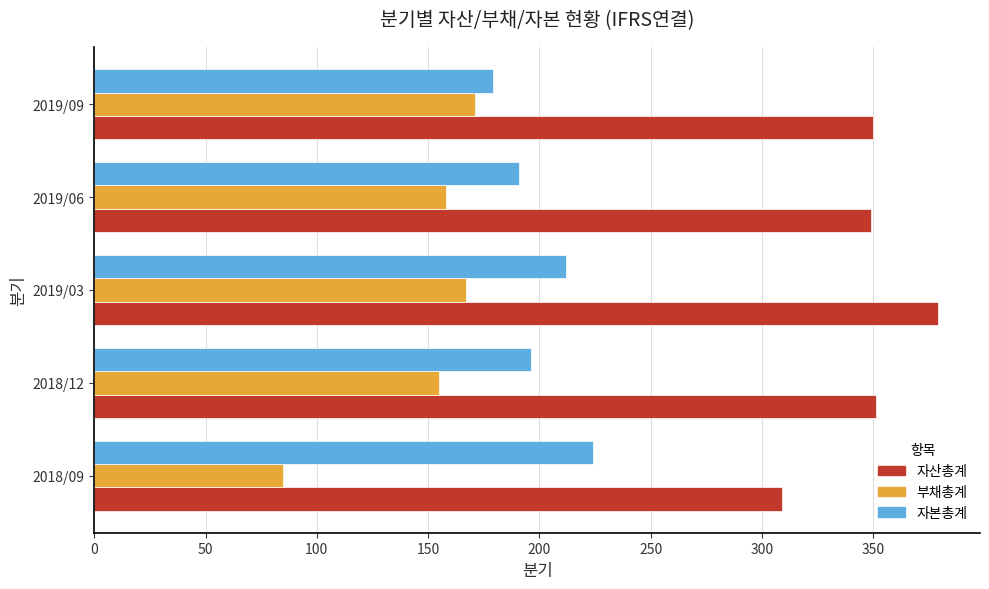

What is the difference between the second highest and minimum values in the 자본총계 series?

33